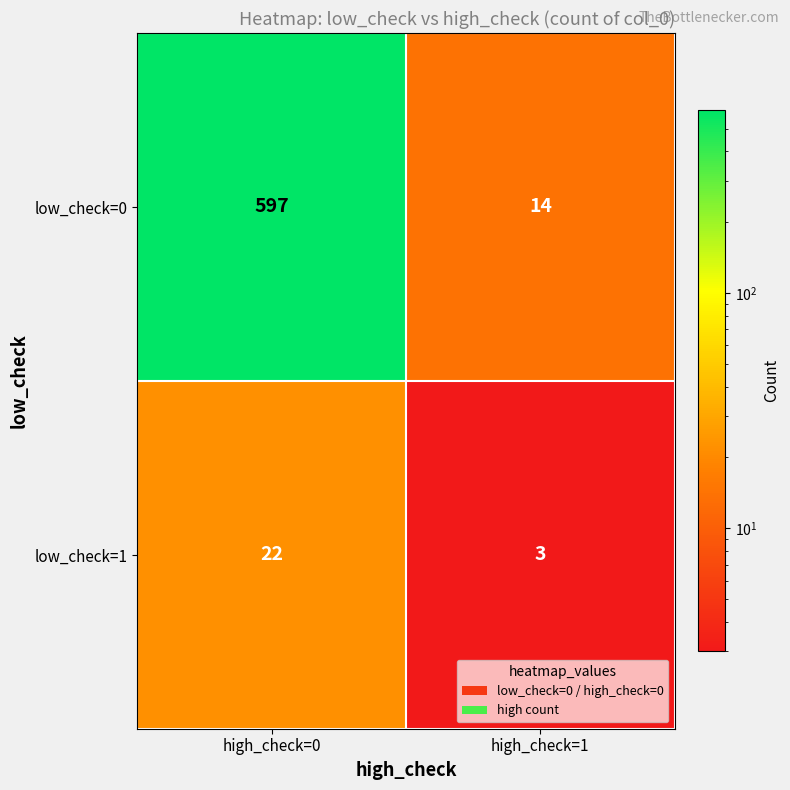

What is the spread (max minus min) of values at high_check=1?

11